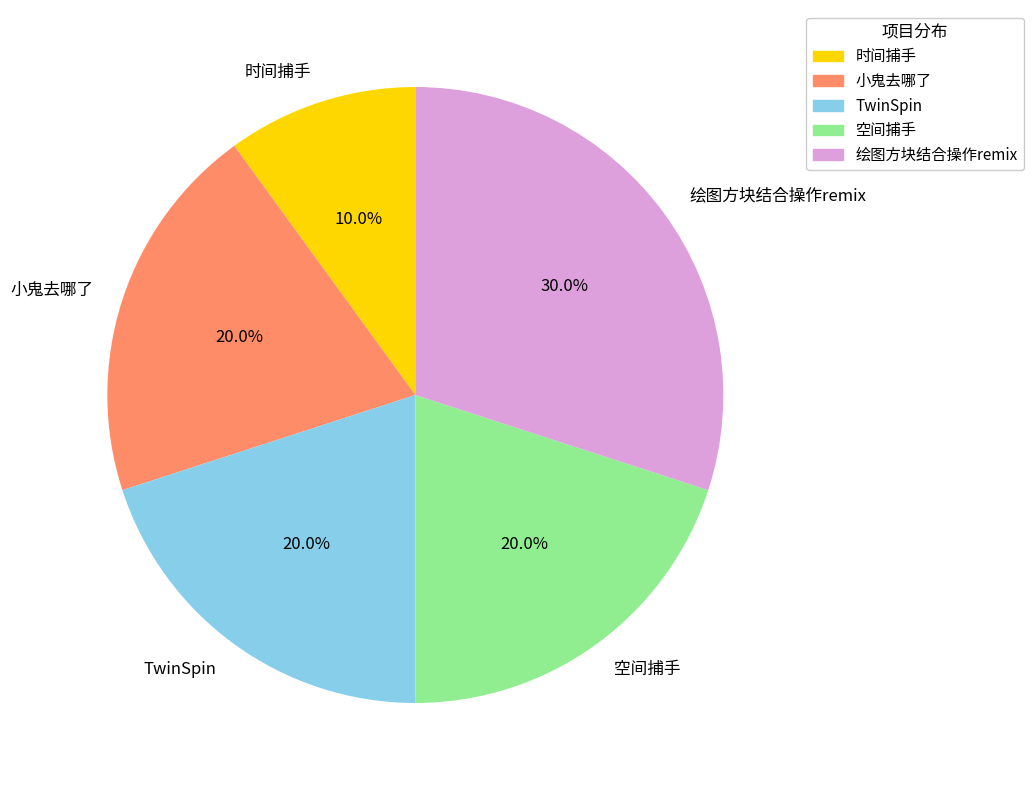

Is it true that 时间捕手 is 10% of the pie?

True